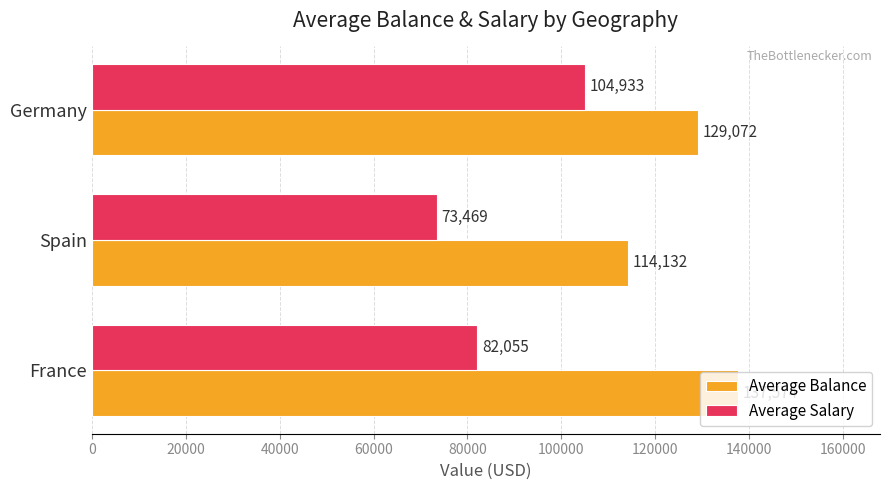

Is the value of Average Salary at Germany greater than the value of Average Balance at Spain?

No